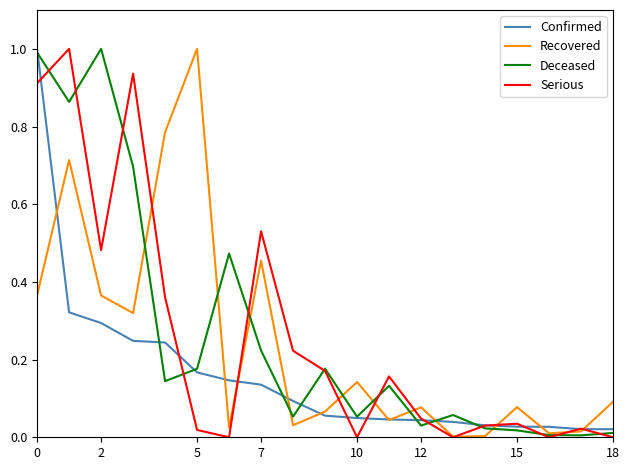

What is the greatest value displayed?

1.0